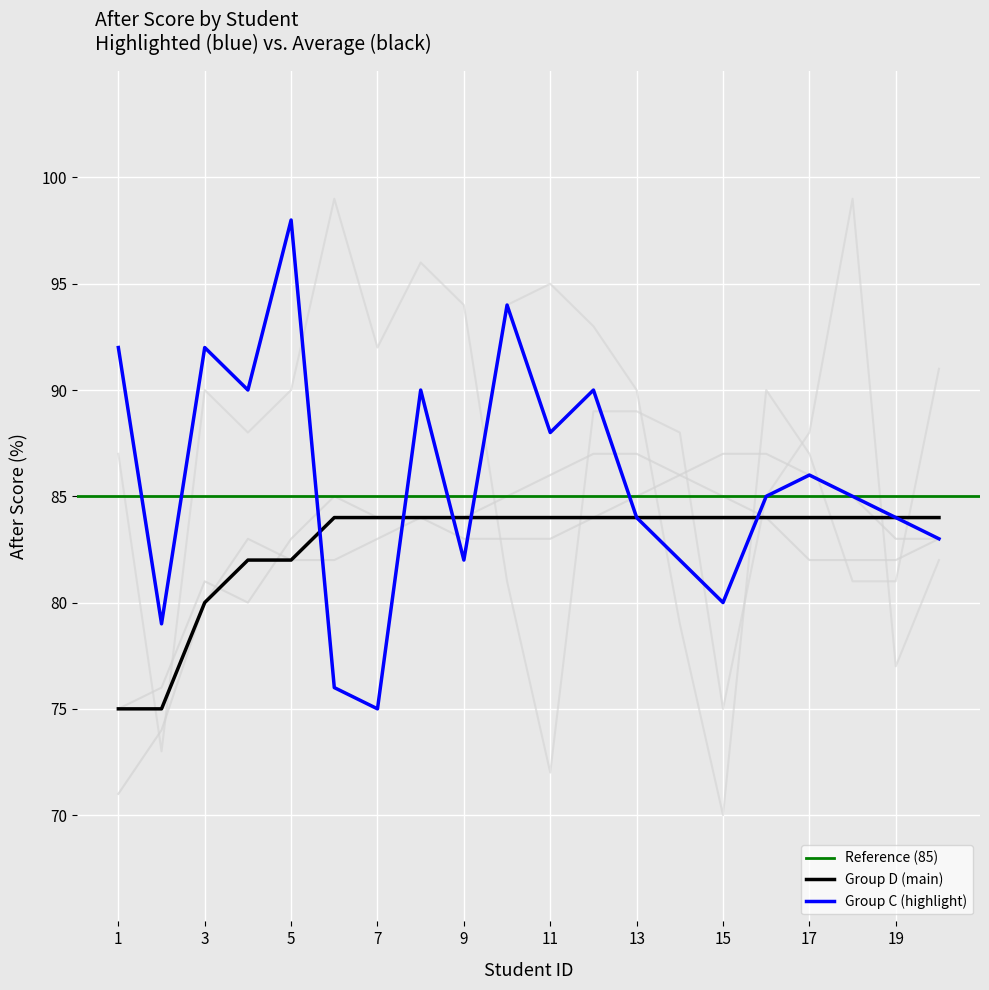

Which series has the largest range (max minus min)?

Group A